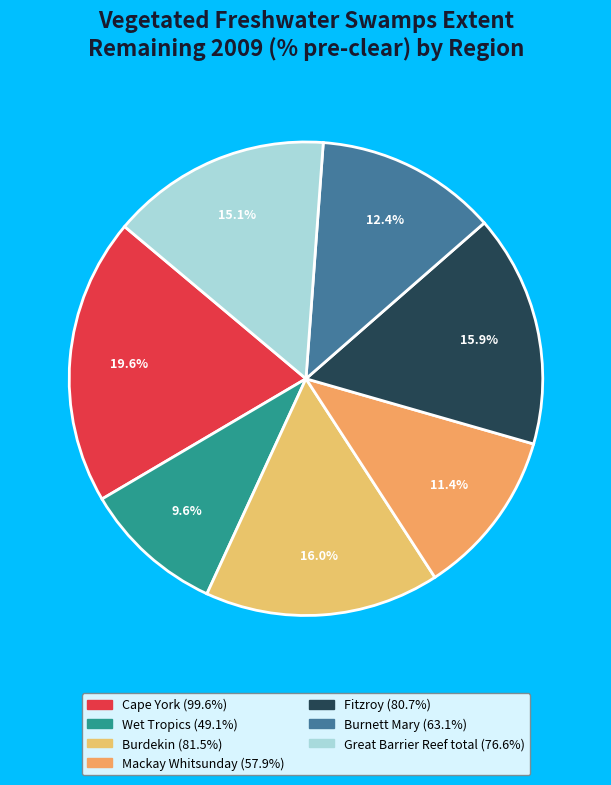

Is it true that Burdekin is 8% of the pie?

False